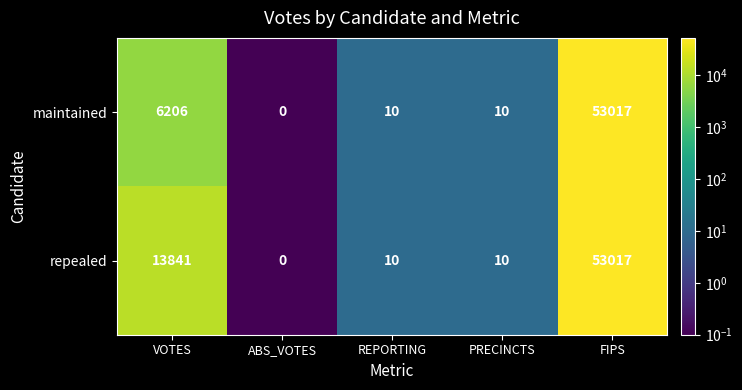

What is the difference between the second highest and minimum values in the maintained series?

6206